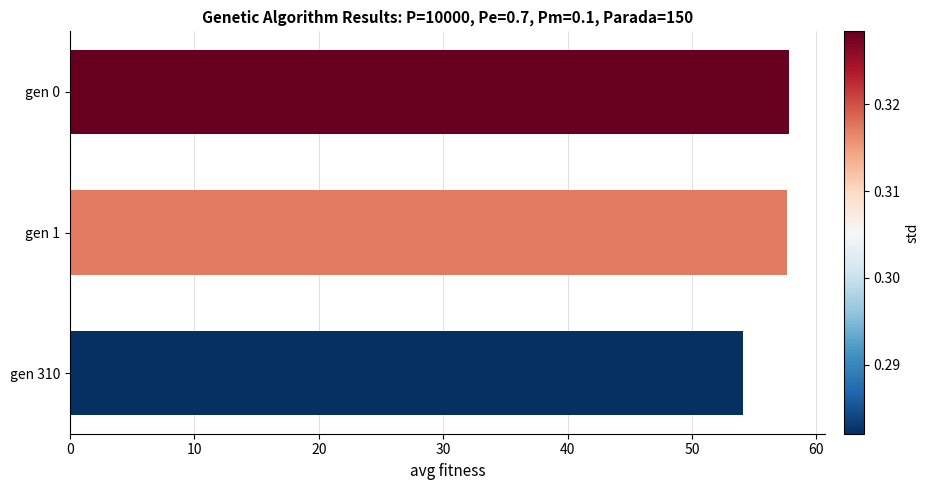

How many data points does each series have?

3